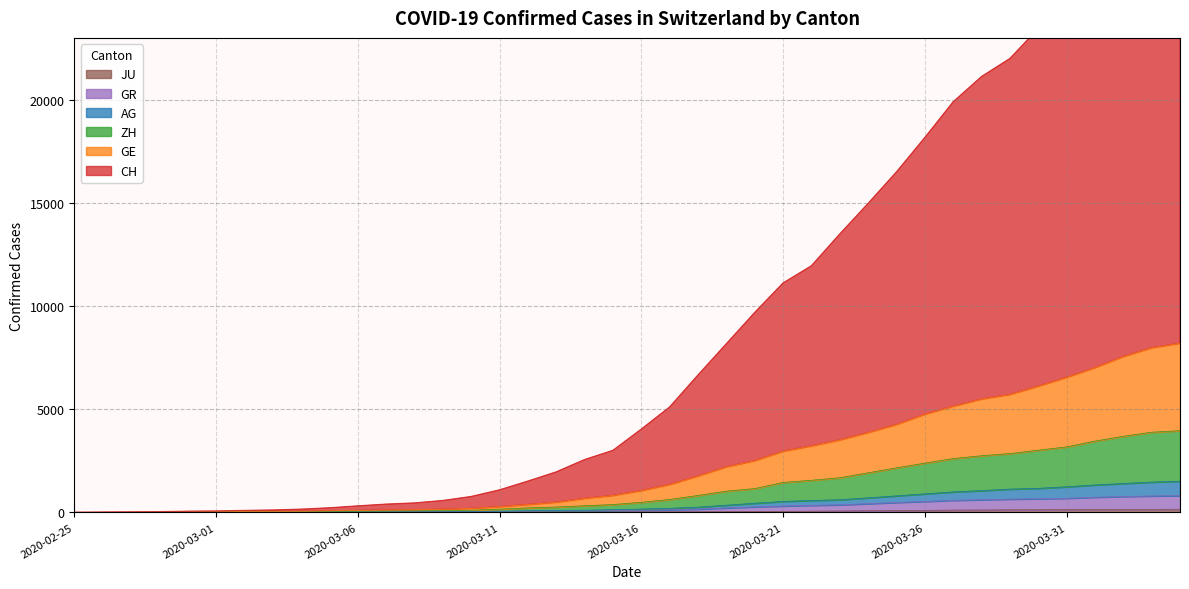

Which series changed the most between 2020-03-07 and 2020-03-29?

CH